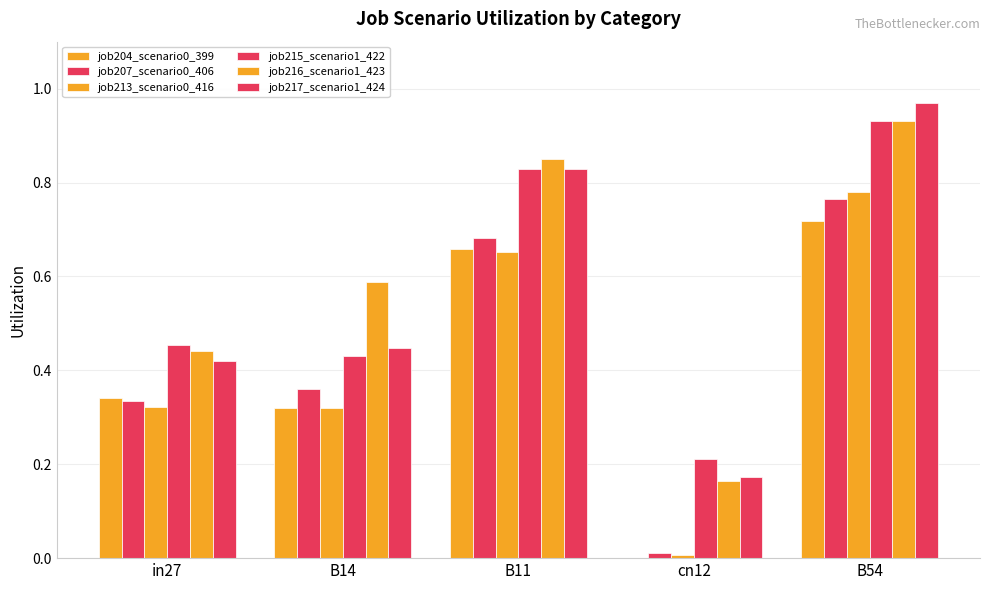

Count the number of categories in the chart.

5